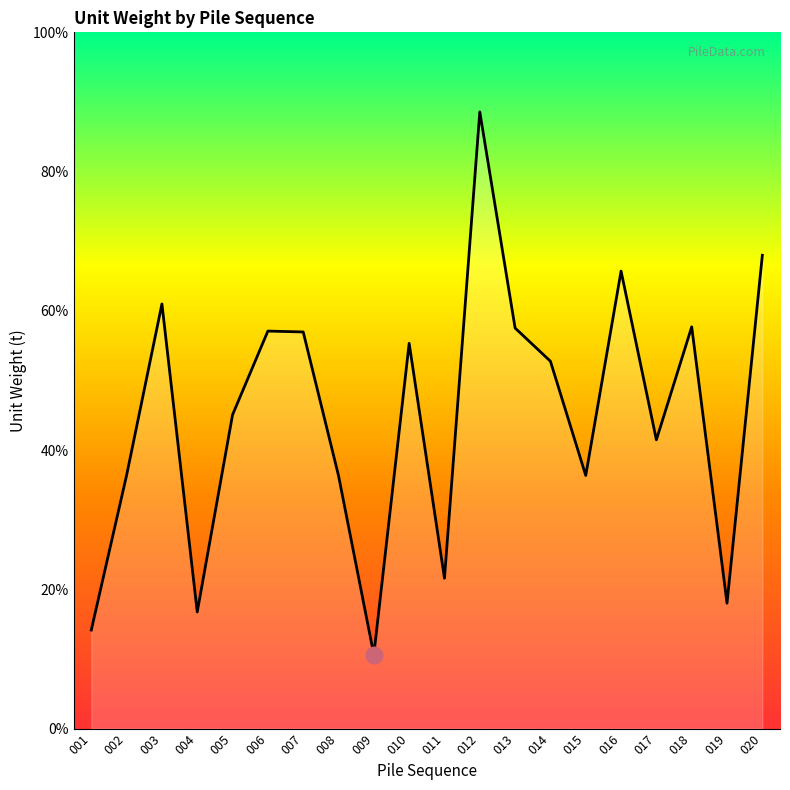

Rank the categories by value from highest to lowest.

012, 020, 016, 003, 018, 013, 006, 007, 010, 014, 005, 017, 002, 015, 008, 011, 019, 004, 001, 009